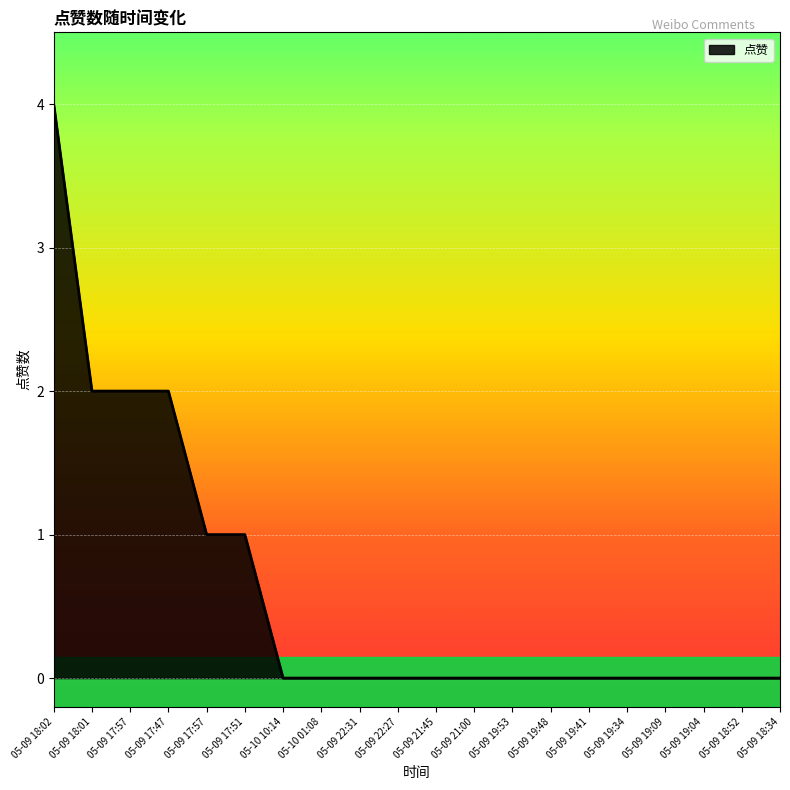

True or false: there are more than 2 points higher than both neighbors.

False